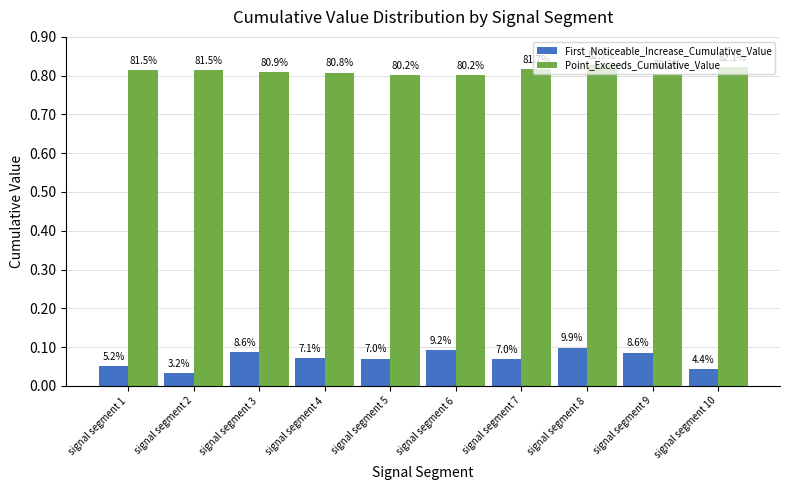

Count the First_Noticeable_Increase_Cumulative_Value values in the range 0 to 1.

10